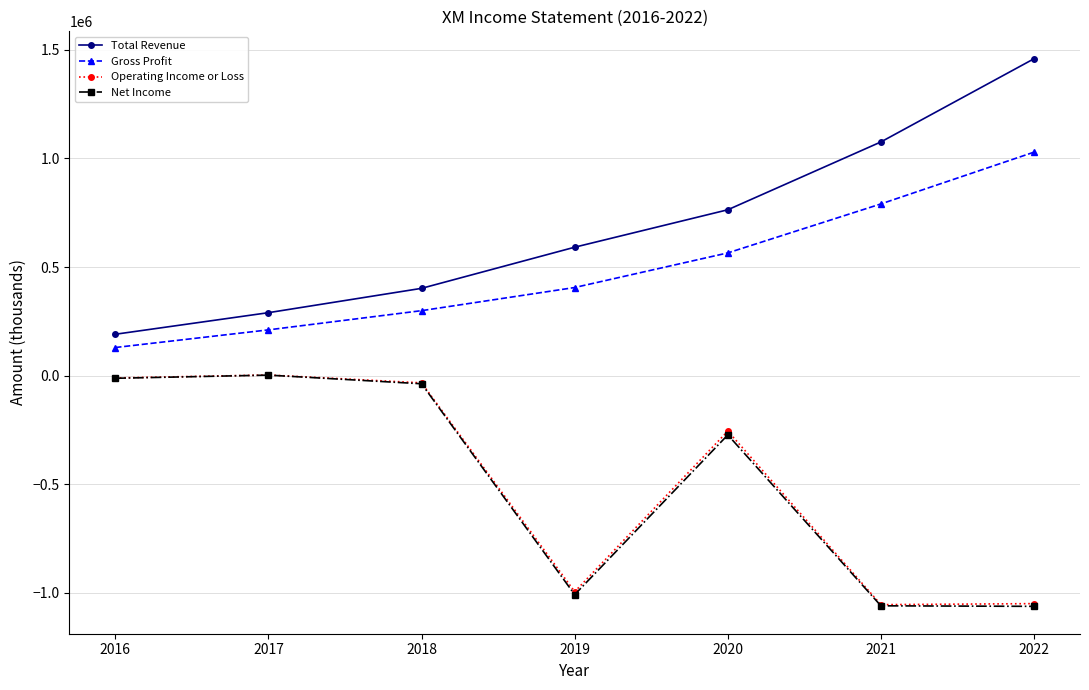

List the labels in order of Gross Profit value, largest first.

2022, 2021, 2020, 2019, 2018, 2017, 2016